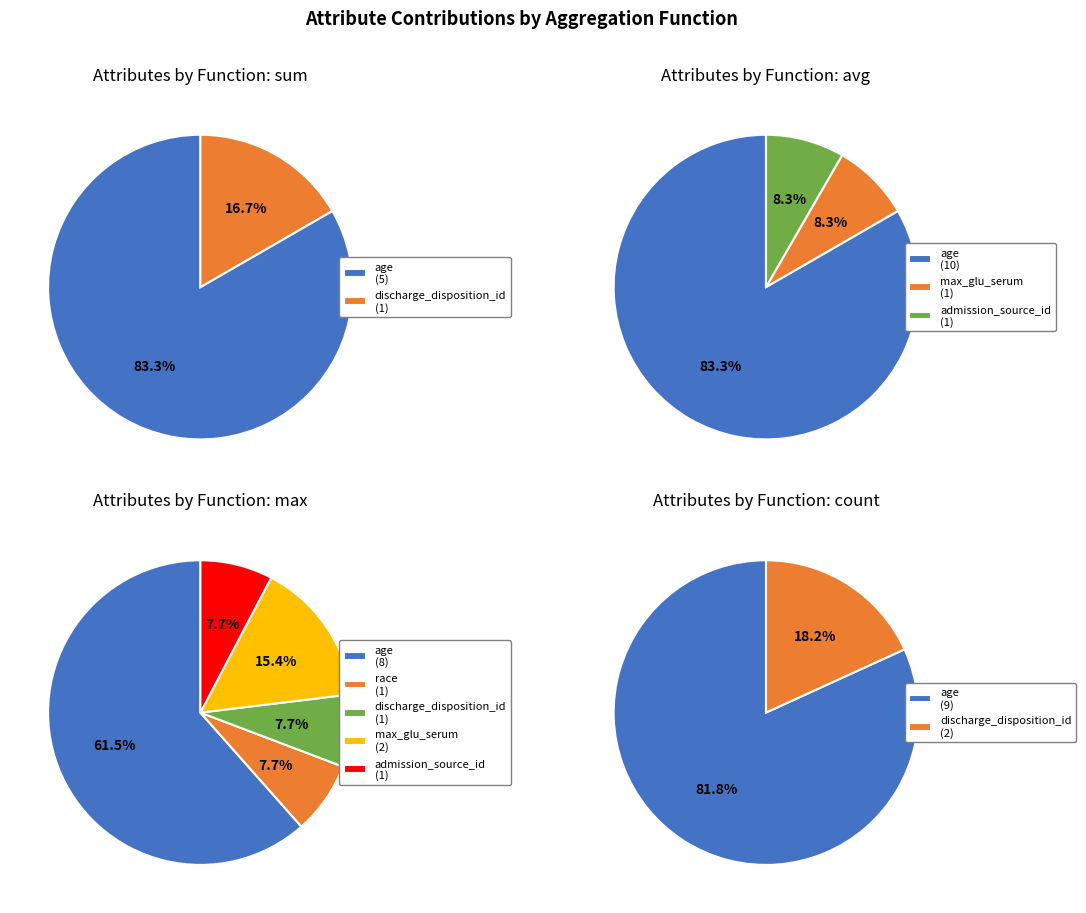

What is the change in value from max_glu_serum to admission_source_id?

-1